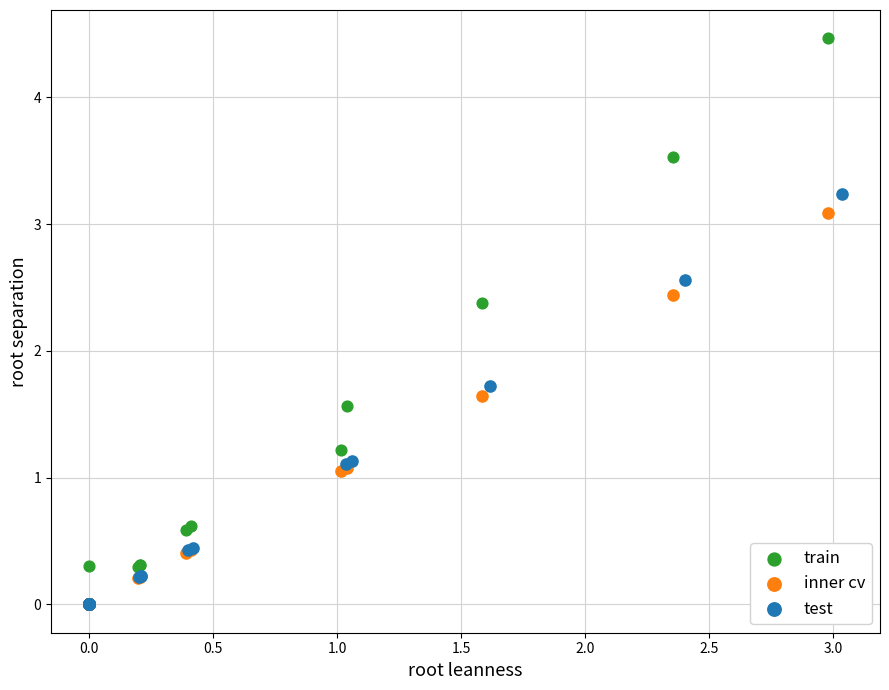

Which series reaches the maximum Y coordinate?

train